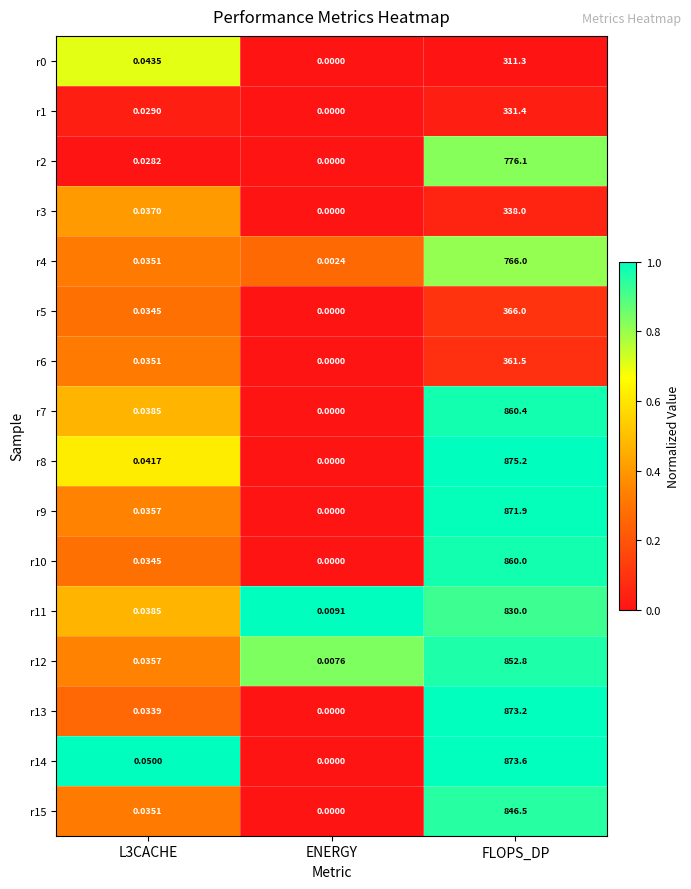

Which category has the highest value in the r11 series?

FLOPS_DP